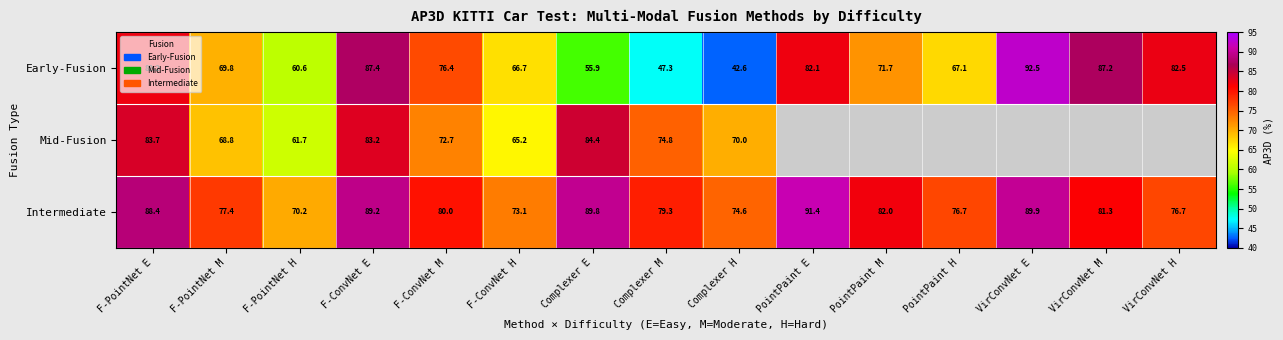

The Intermediate series shows 81.3 at VirConvNet M. True or false?

True